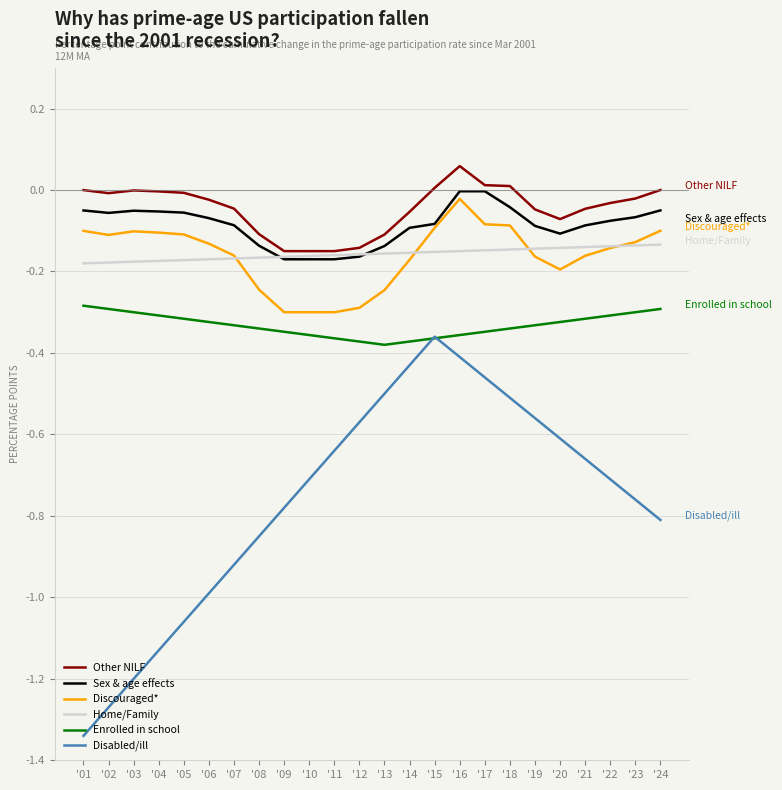

Which series has the largest range (max minus min)?

Disabled/ill